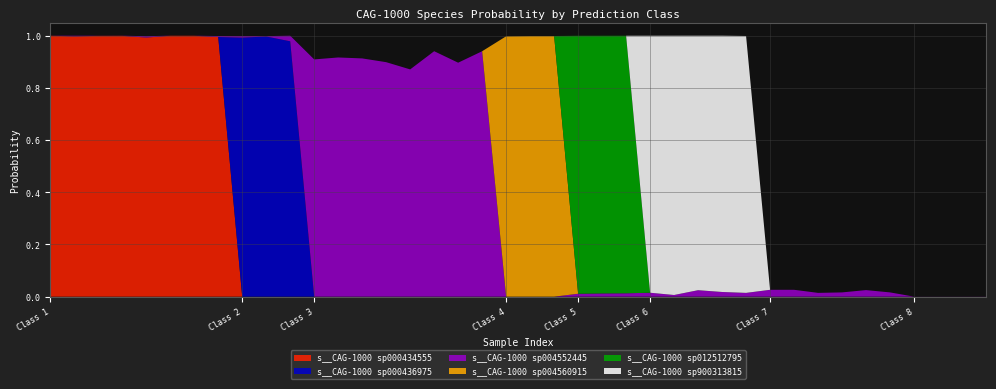

Reading left to right, list all the values displayed in this chart.

s__CAG-1000 sp000434555: 1=1.0	1=1.0	1=1.0	1=1.0	1=1.0	1=1.0	1=1.0	1=1.0	2=0.0	2=0.0	2=0.0	3=0.0	3=0.0	3=0.0	3=0.0	3=0.0	3=0.0	3=0.0	3=0.0	4=0.0	4=0.0	4=0.0	5=0.0	5=0.0	5=0.0	6=0.0	6=0.0	6=0.0	6=0.0	6=0.0	7=0.0	7=0.0	7=0.0	7=0.0	7=0.0	7=0.0	8=0.0	8=0.0	8=0.0	8=0.0
s__CAG-1000 sp000436975: 1=0.0	1=0.0	1=0.0	1=0.0	1=0.0	1=0.0	1=0.0	1=0.0	2=1.0	2=1.0	2=1.0	3=0.0	3=0.0	3=0.0	3=0.0	3=0.0	3=0.0	3=0.0	3=0.0	4=0.0	4=0.0	4=0.0	5=0.0	5=0.0	5=0.0	6=0.0	6=0.0	6=0.0	6=0.0	6=0.0	7=0.0	7=0.0	7=0.0	7=0.0	7=0.0	7=0.0	8=0.0	8=0.0	8=0.0	8=0.0
s__CAG-1000 sp004552445: 1=0.0	1=0.0	1=0.0	1=0.0	1=0.0	1=0.0	1=0.0	1=0.0	2=0.0	2=0.0	2=0.0	3=0.9	3=0.9	3=0.9	3=0.9	3=0.9	3=0.9	3=0.9	3=0.9	4=0.0	4=0.0	4=0.0	5=0.0	5=0.0	5=0.0	6=0.0	6=0.0	6=0.0	6=0.0	6=0.0	7=0.0	7=0.0	7=0.0	7=0.0	7=0.0	7=0.0	8=0.0	8=0.0	8=0.0	8=0.0
s__CAG-1000 sp004560915: 1=0.0	1=0.0	1=0.0	1=0.0	1=0.0	1=0.0	1=0.0	1=0.0	2=0.0	2=0.0	2=0.0	3=0.0	3=0.0	3=0.0	3=0.0	3=0.0	3=0.0	3=0.0	3=0.0	4=1.0	4=1.0	4=1.0	5=0.0	5=0.0	5=0.0	6=0.0	6=0.0	6=0.0	6=0.0	6=0.0	7=0.0	7=0.0	7=0.0	7=0.0	7=0.0	7=0.0	8=0.0	8=0.0	8=0.0	8=0.0
s__CAG-1000 sp012512795: 1=0.0	1=0.0	1=0.0	1=0.0	1=0.0	1=0.0	1=0.0	1=0.0	2=0.0	2=0.0	2=0.0	3=0.0	3=0.0	3=0.0	3=0.0	3=0.0	3=0.0	3=0.0	3=0.0	4=0.0	4=0.0	4=0.0	5=1.0	5=1.0	5=1.0	6=0.0	6=0.0	6=0.0	6=0.0	6=0.0	7=0.0	7=0.0	7=0.0	7=0.0	7=0.0	7=0.0	8=0.0	8=0.0	8=0.0	8=0.0
s__CAG-1000 sp900313815: 1=0.0	1=0.0	1=0.0	1=0.0	1=0.0	1=0.0	1=0.0	1=0.0	2=0.0	2=0.0	2=0.0	3=0.0	3=0.0	3=0.0	3=0.0	3=0.0	3=0.0	3=0.0	3=0.0	4=0.0	4=0.0	4=0.0	5=0.0	5=0.0	5=0.0	6=1.0	6=1.0	6=1.0	6=1.0	6=1.0	7=0.0	7=0.0	7=0.0	7=0.0	7=0.0	7=0.0	8=0.0	8=0.0	8=0.0	8=0.0